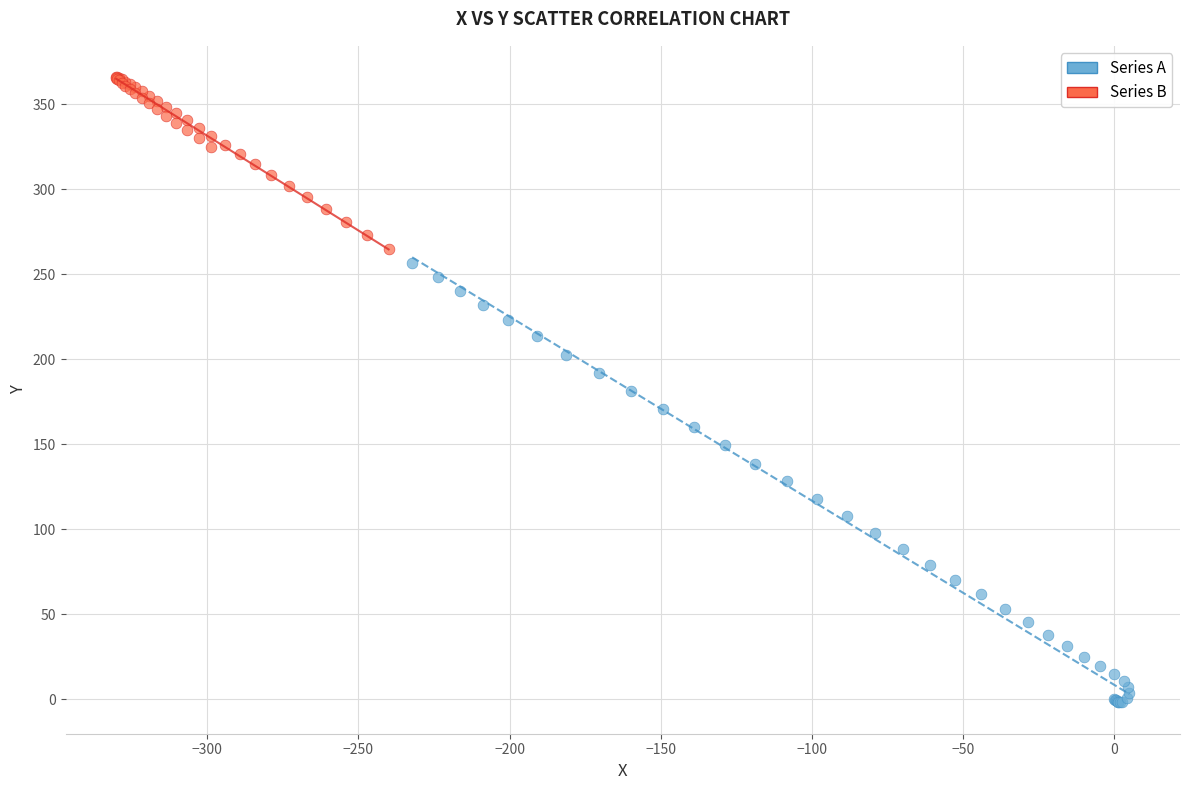

What are all the series names shown in the legend?

Series A, Series B